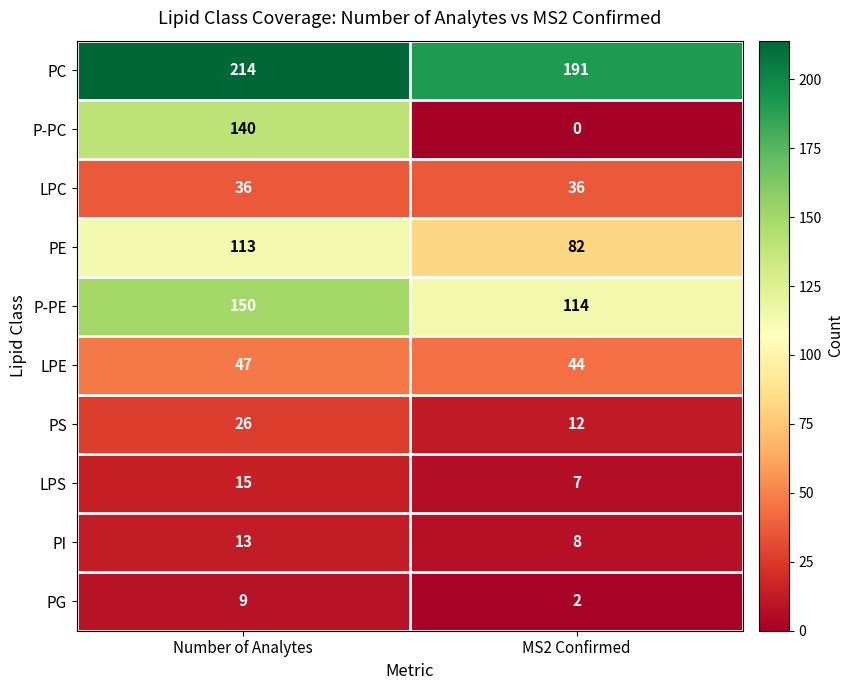

Reading right to left, extract all data points from this chart.

PC: MS2 Confirmed=191	Number of Analytes=214
P-PC: MS2 Confirmed=0	Number of Analytes=140
LPC: MS2 Confirmed=36	Number of Analytes=36
PE: MS2 Confirmed=82	Number of Analytes=113
P-PE: MS2 Confirmed=114	Number of Analytes=150
LPE: MS2 Confirmed=44	Number of Analytes=47
PS: MS2 Confirmed=12	Number of Analytes=26
LPS: MS2 Confirmed=7	Number of Analytes=15
PI: MS2 Confirmed=8	Number of Analytes=13
PG: MS2 Confirmed=2	Number of Analytes=9